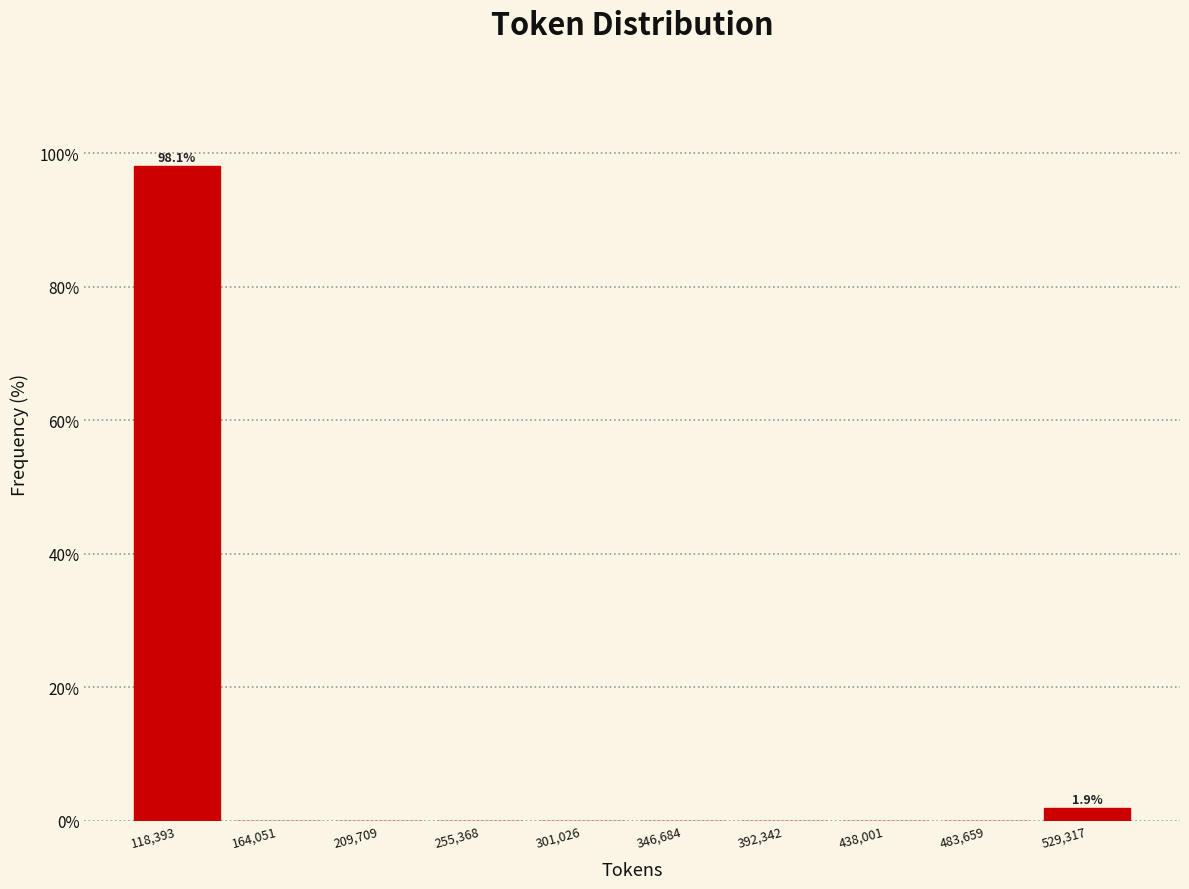

Over which range of the x-axis is the bar tallest?

95000 to 140000